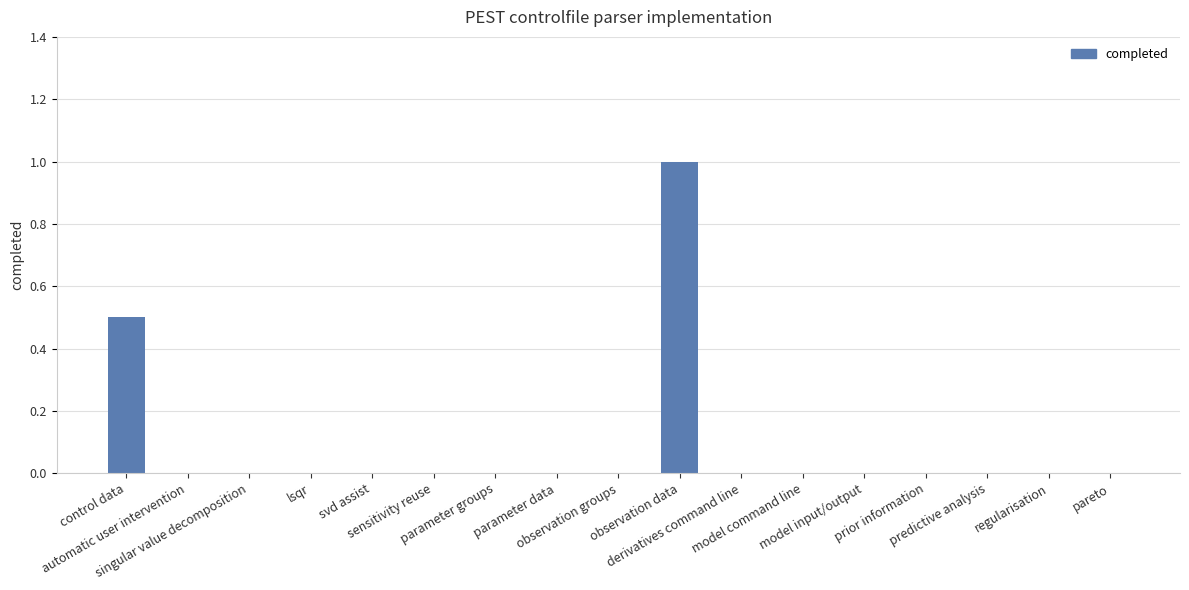

Between observation data and control data, which is larger?

observation data